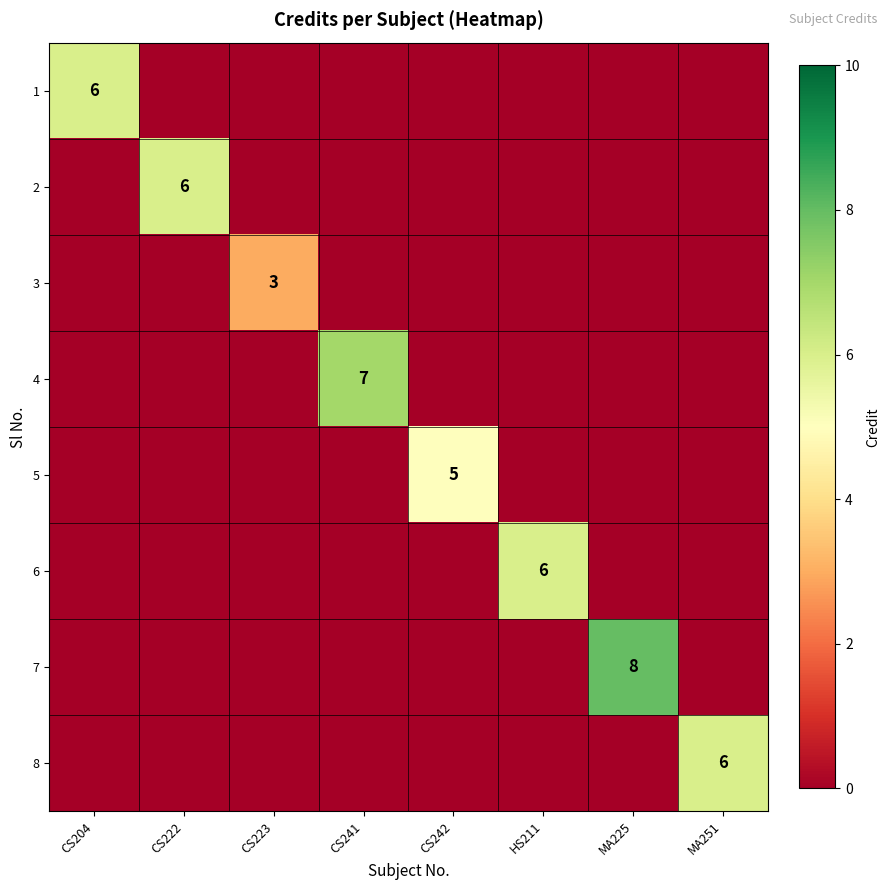

How many values in the 6 series exceed 0?

1